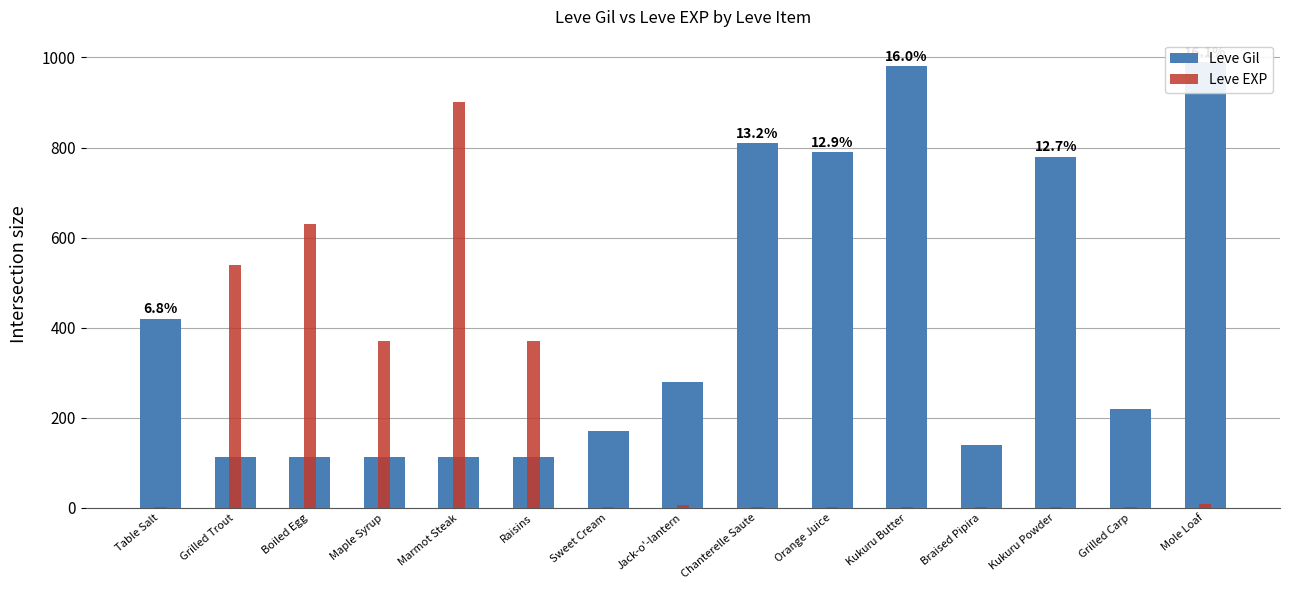

What is the difference between the highest and lowest values at Mole Loaf?

981